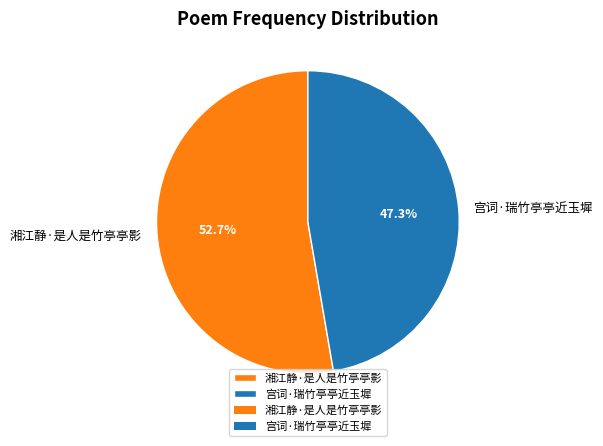

Rank the categories by value from lowest to highest.

宫词·瑞竹亭亭近玉墀, 湘江静·是人是竹亭亭影